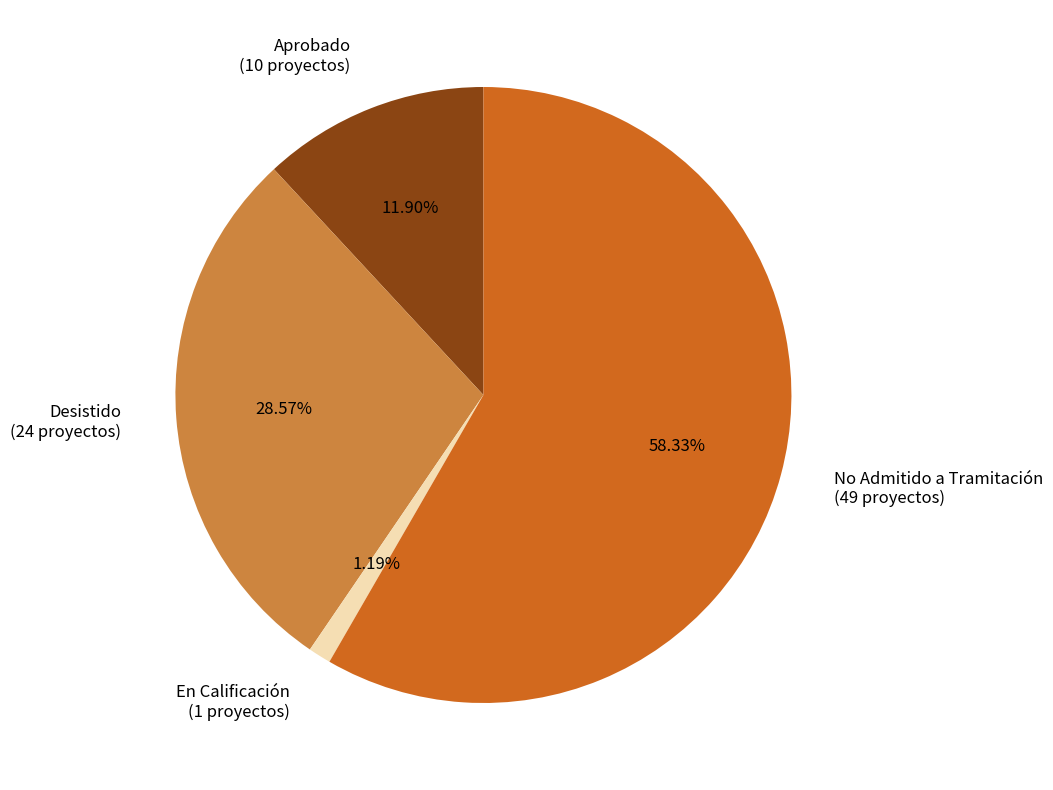

Approximately how many times larger is the value at Aprobado (10 proyectos) compared to En Calificación (1 proyectos)?

10.0